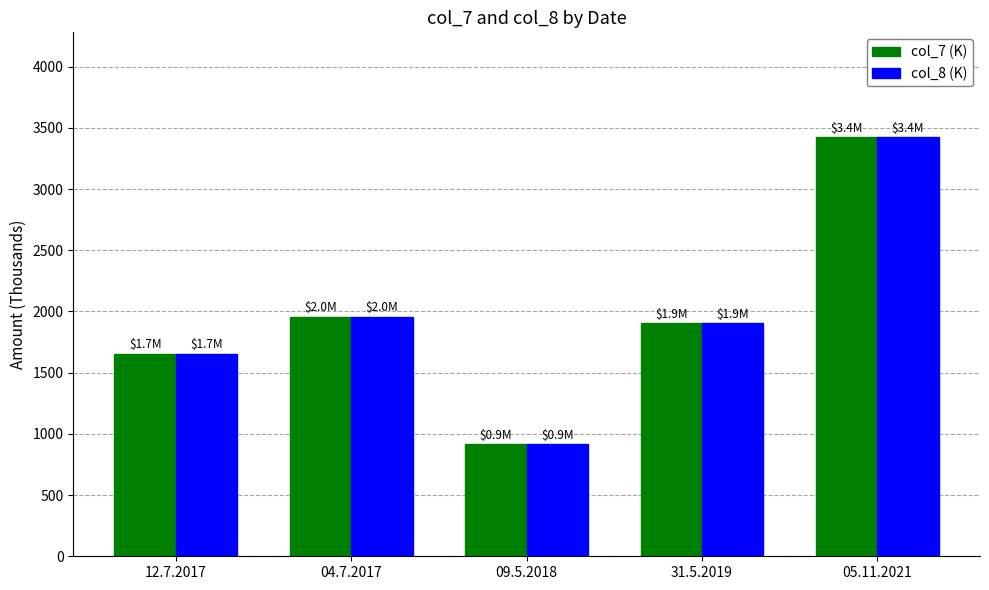

The value of col_7 (K) at 09.5.2018 is 914.9. True or false?

True